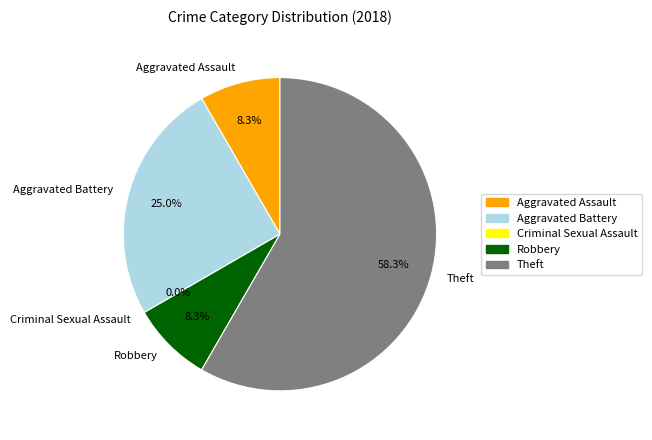

How much of the chart is everything except Aggravated Assault?

91.7%